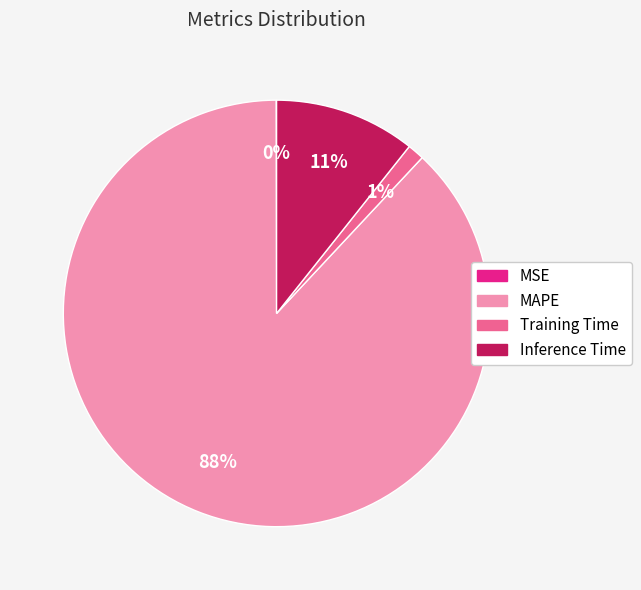

Is there a majority slice in this chart?

Yes